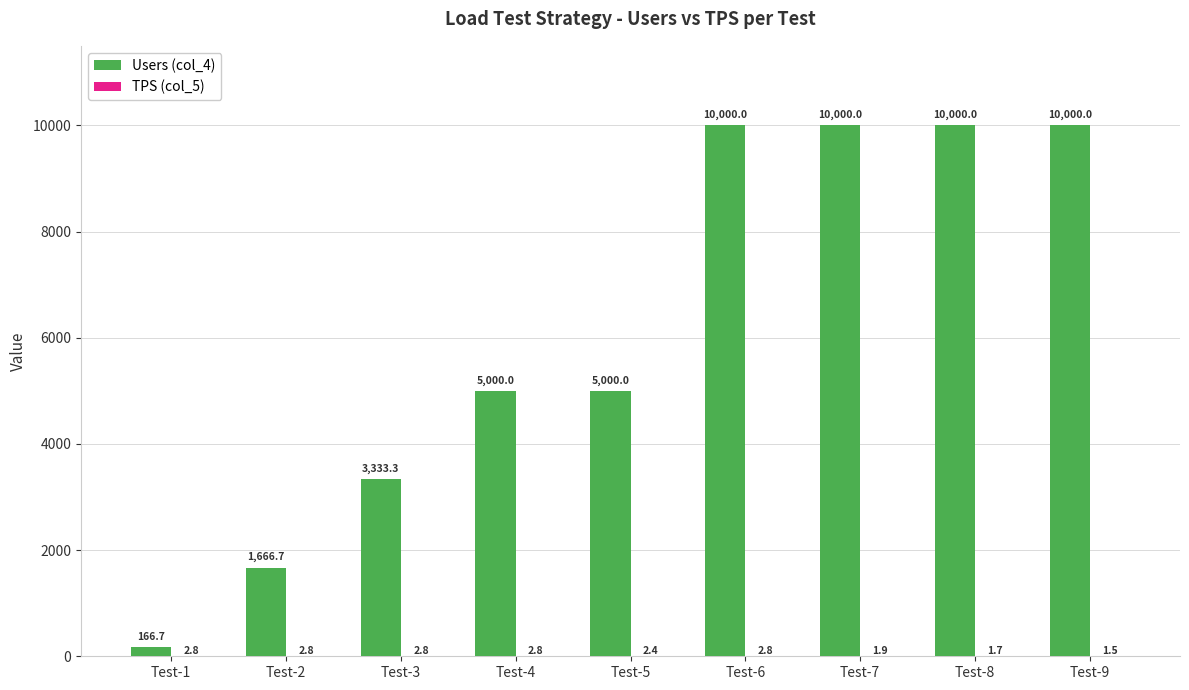

What is the sum of all Users (col_4) values?

55166.7